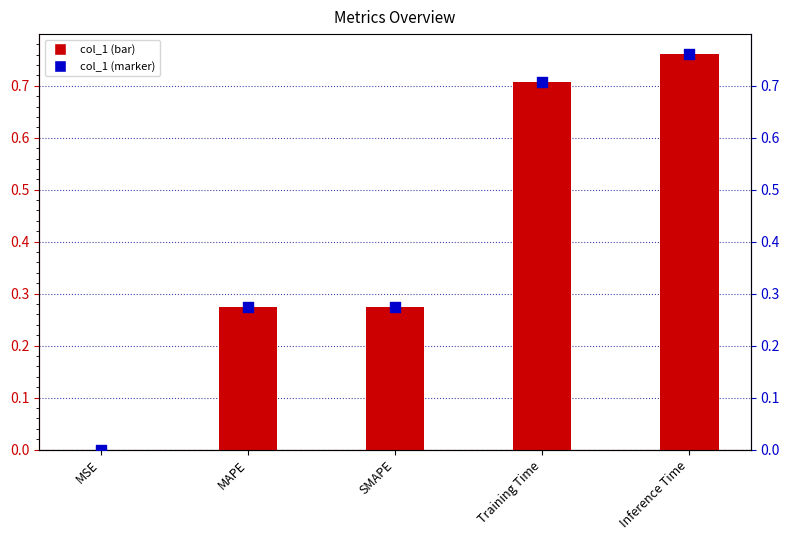

Is the value of col_1 at MAPE greater than the value of value markers at Training Time?

No